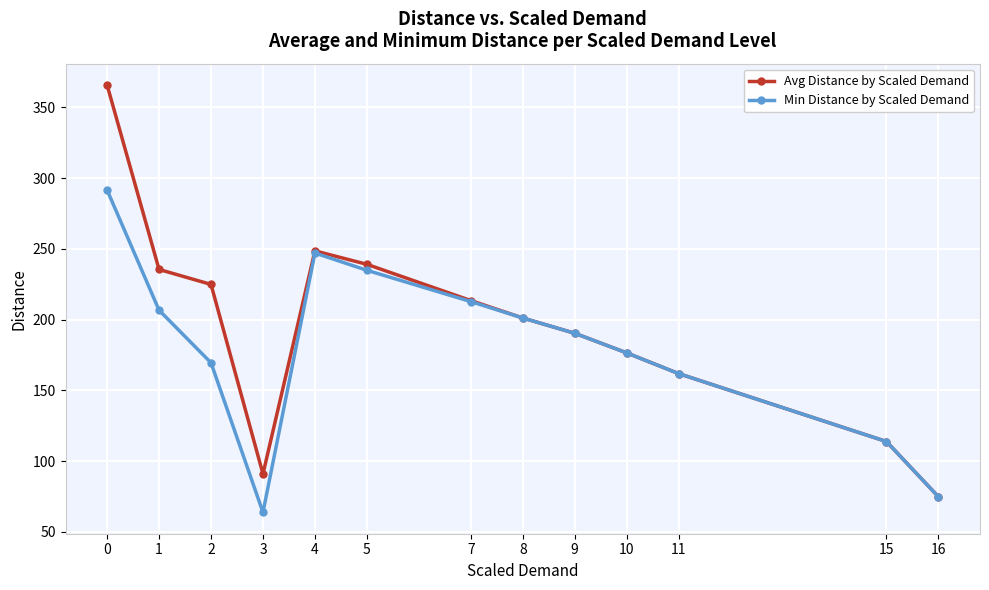

What is the maximum value shown in the chart?

365.9